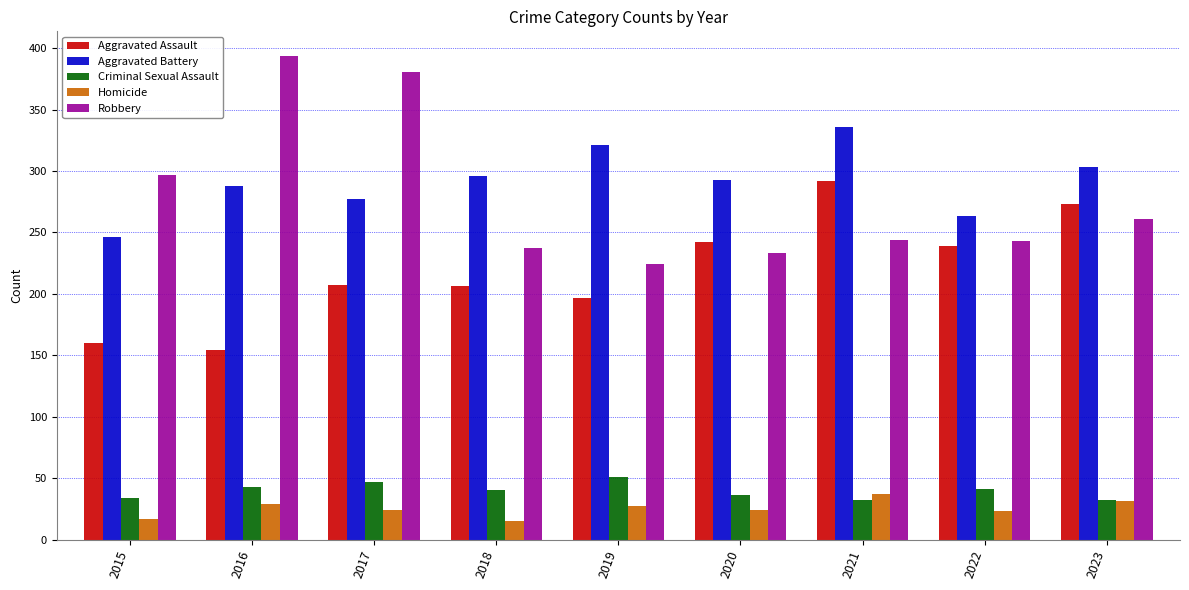

What is the spread (max minus min) of values at 2023?

272